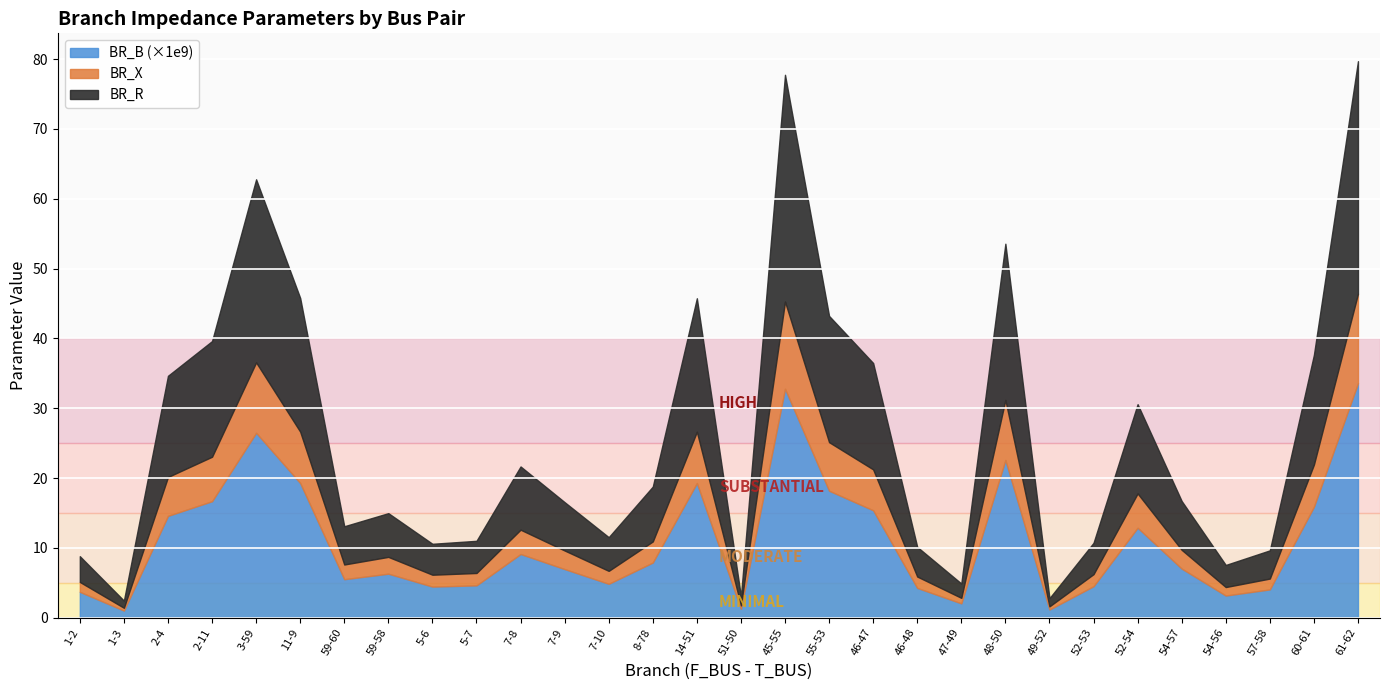

How many categories are shown in the chart?

30